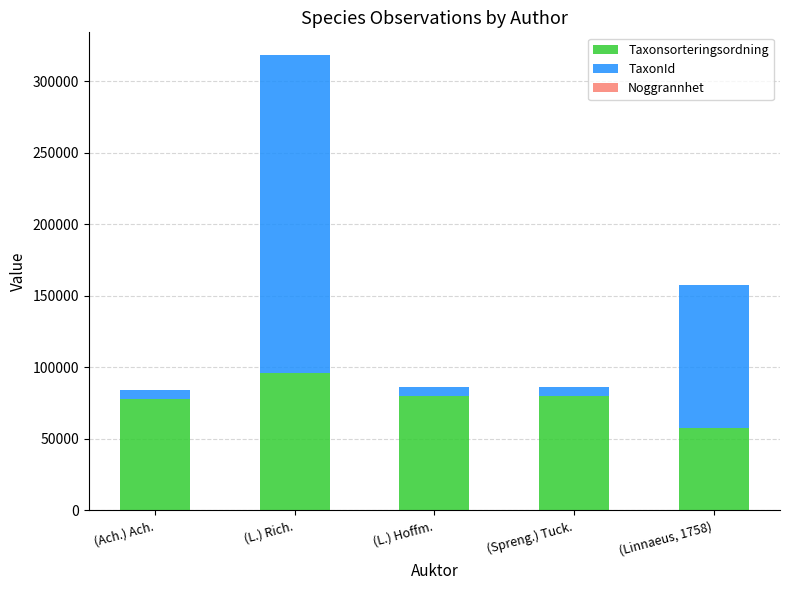

Which category has the highest value in the Taxonsorteringsordning series?

(L.) Rich.